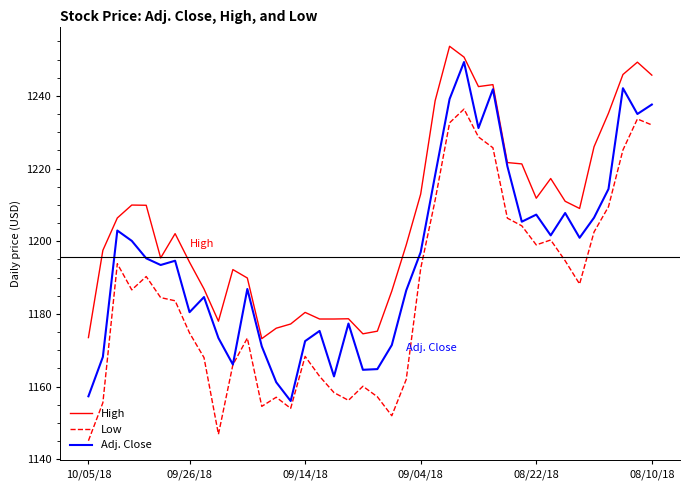

What is the minimum value for High?

1173.2